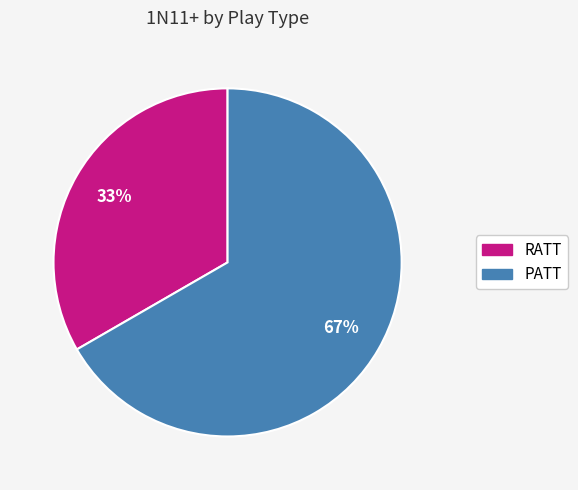

Is there any slice that represents more than half of the pie?

Yes